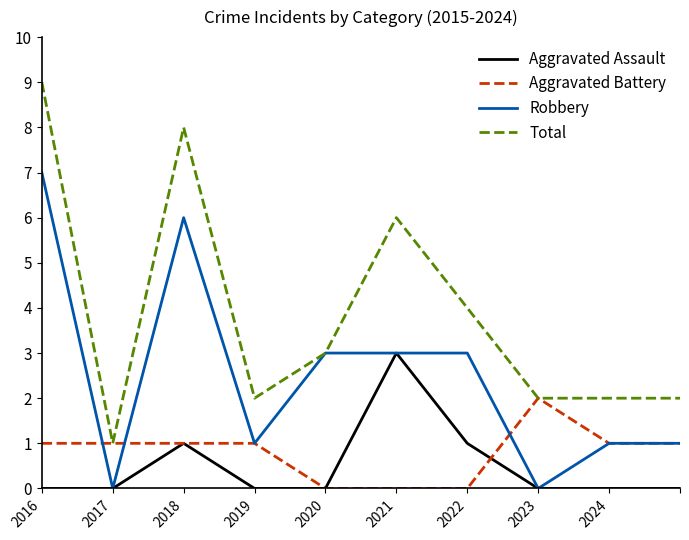

Which series has the widest spread of values?

Total